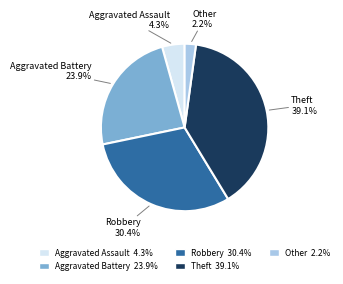

To the nearest percent, what portion does Aggravated Assault represent?

4%